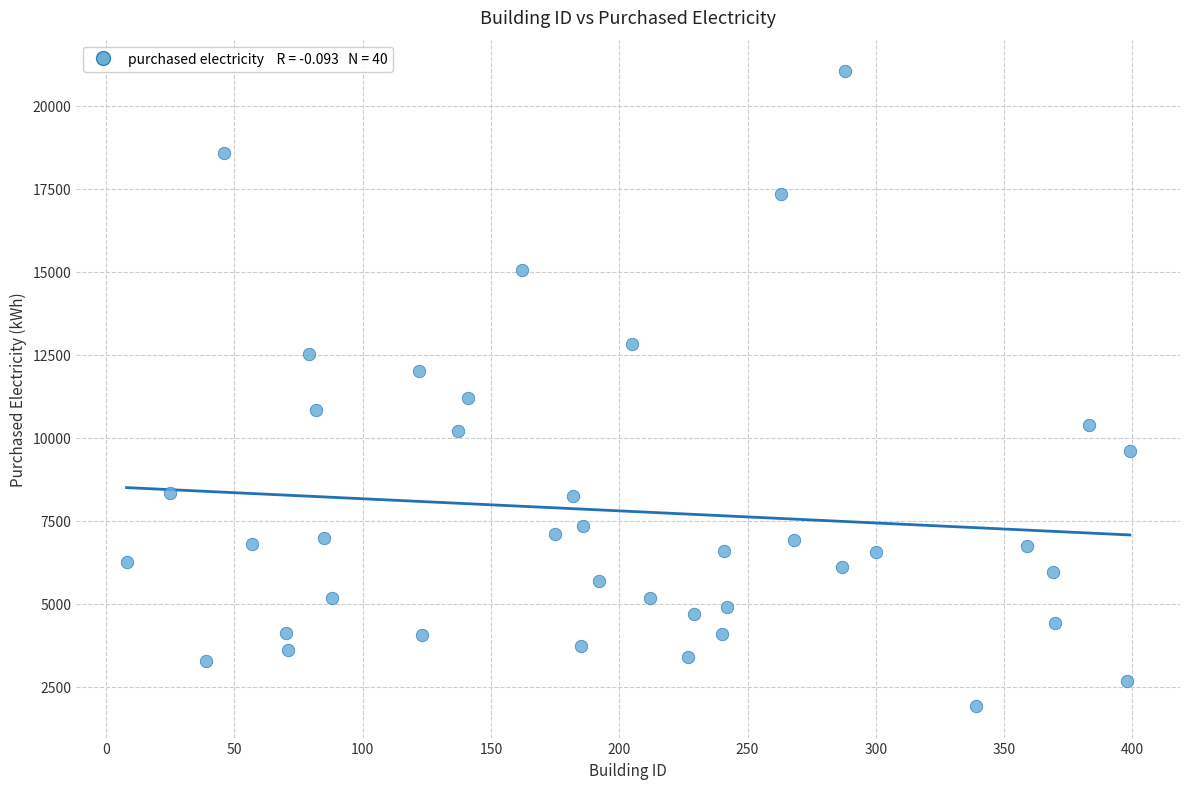

What Y value in the scatter plot is closest to 11479?

11199.9